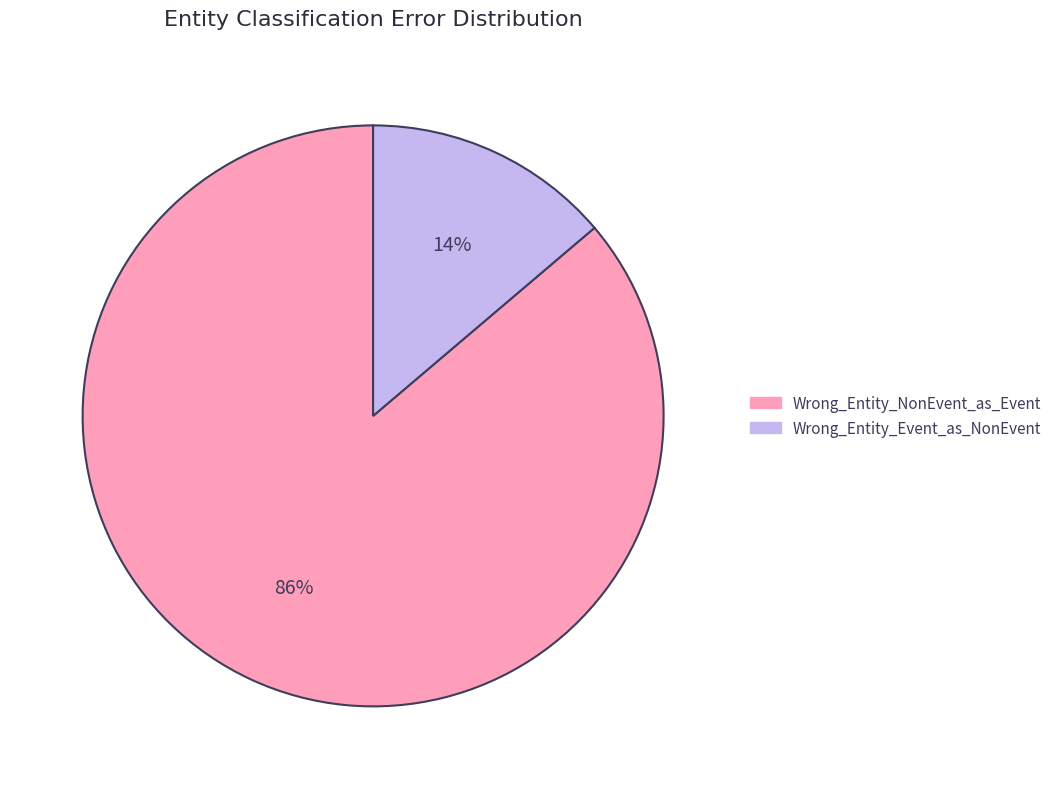

Is the sum of Wrong_Entity_Event_as_NonEvent and Wrong_Entity_NonEvent_as_Event greater than half?

Yes